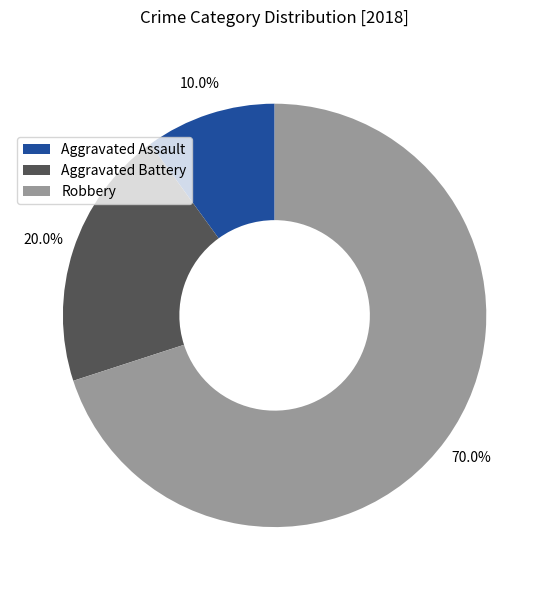

Does Robbery account for over 50% of the chart?

Yes